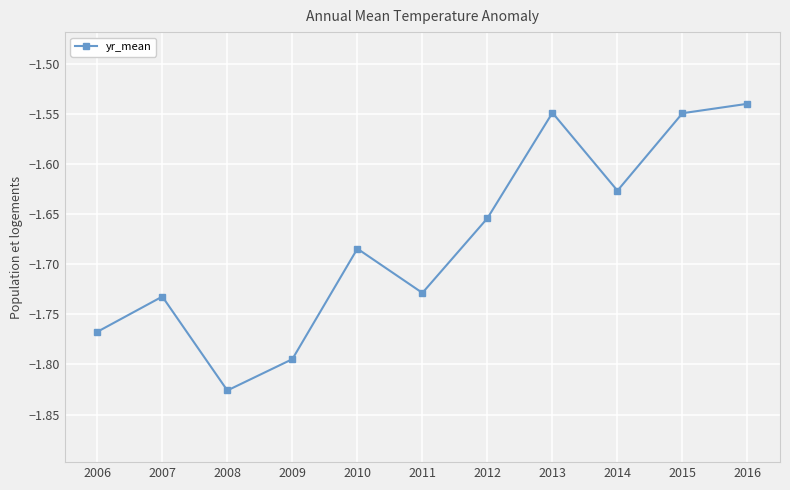

True or false: there are more than 2 points higher than both neighbors.

True